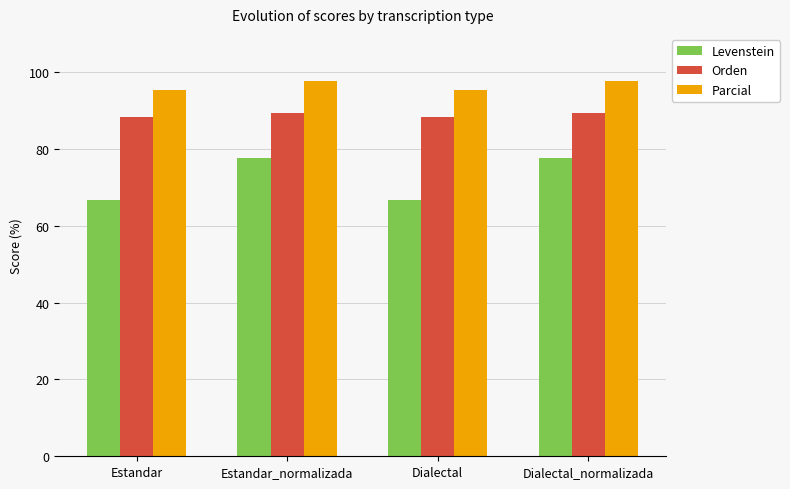

Which series has the largest range (max minus min)?

Levenstein